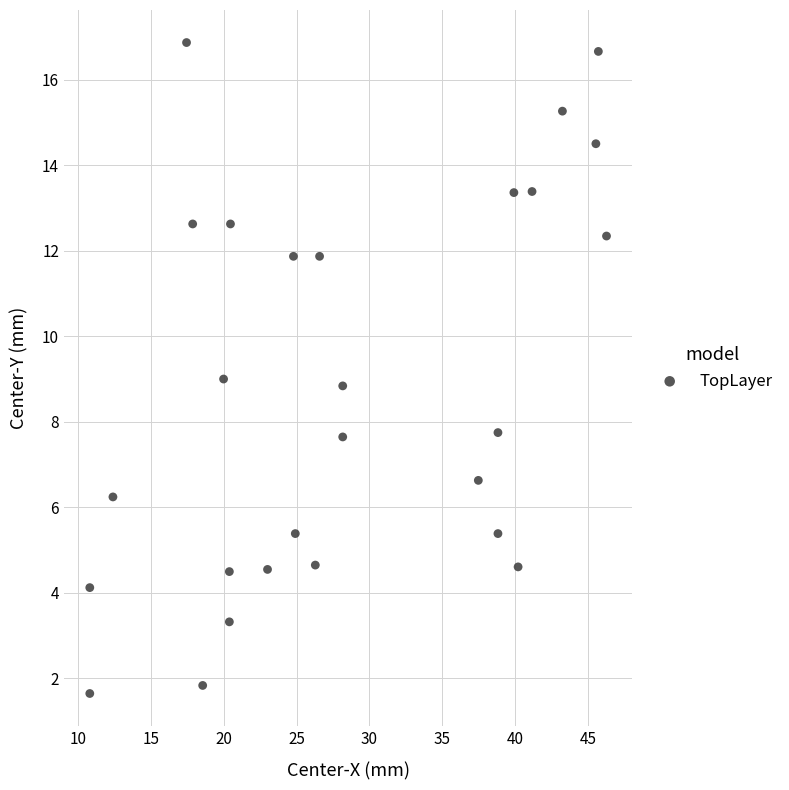

What is the range of Y values (max minus min)?

15.2